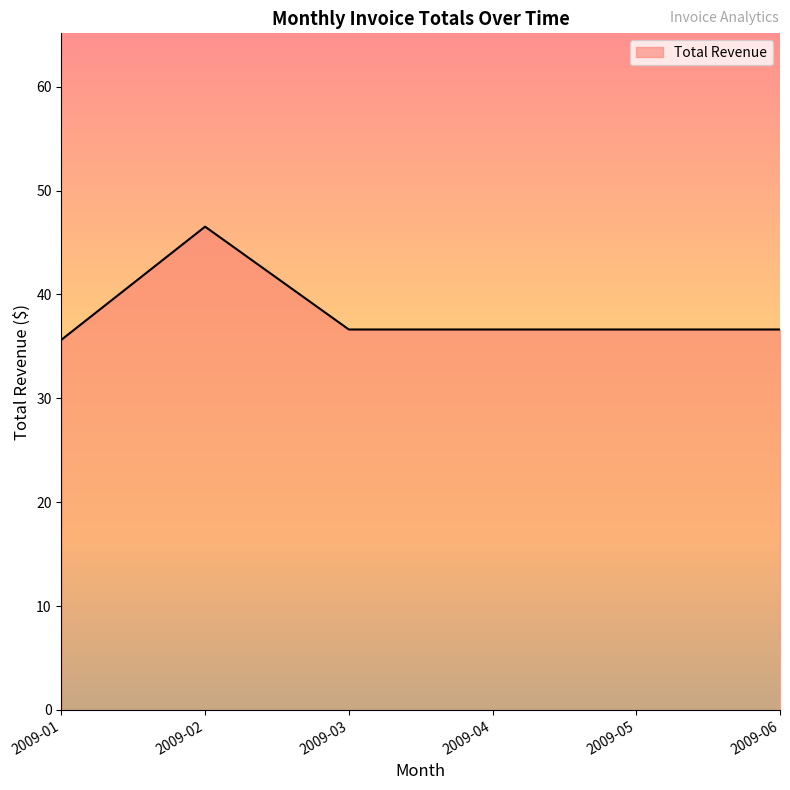

Where is the data nearest to the value 41?

2009-03